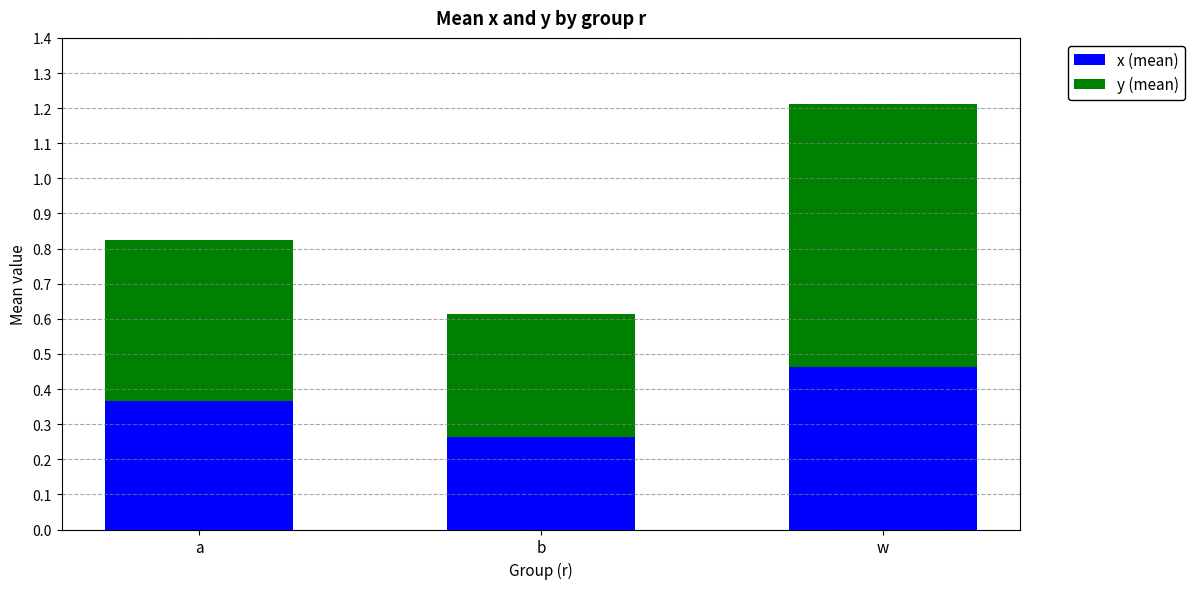

At which category is the sum across all series the highest?

w